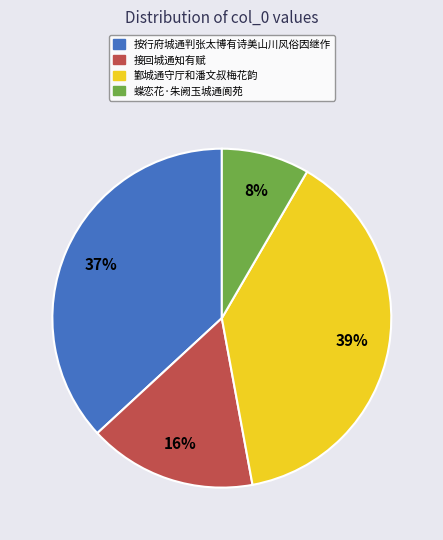

Which category has the biggest portion of the pie?

鄞城通守厅和潘文叔梅花韵